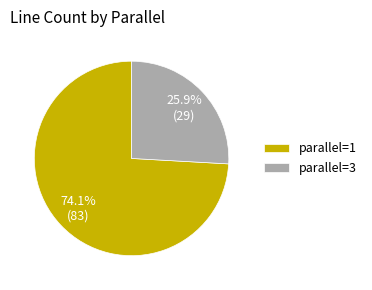

How many segments does this pie chart have?

2